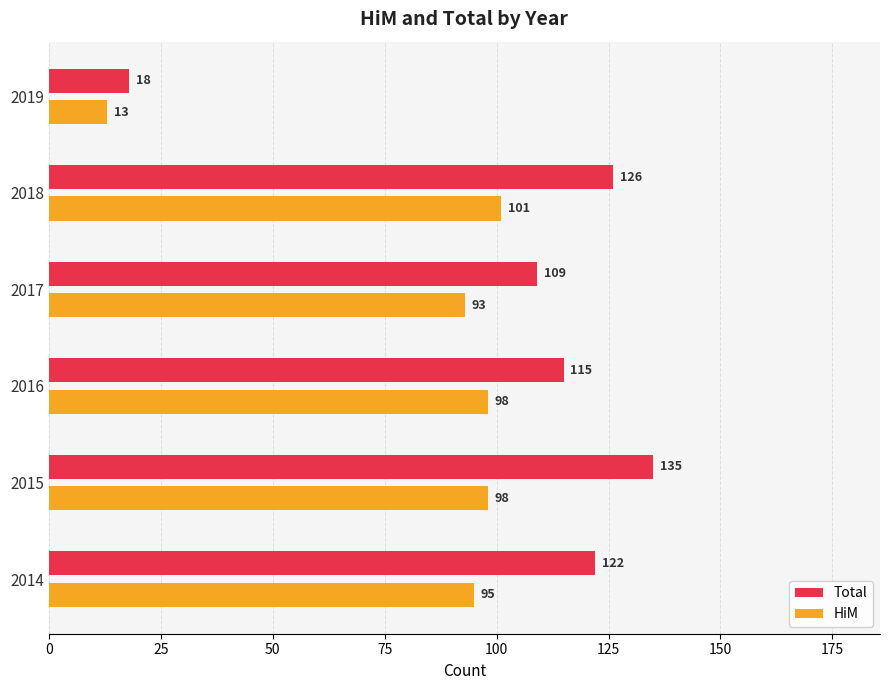

List the series in order of their peak value, lowest first.

HiM, Total